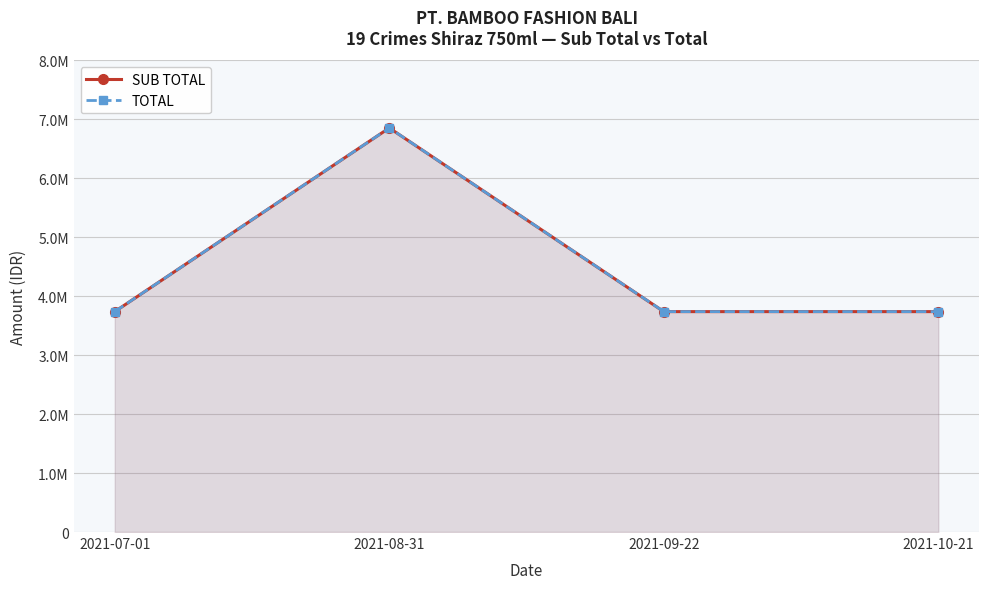

Which series has the largest total across all categories?

SUB TOTAL